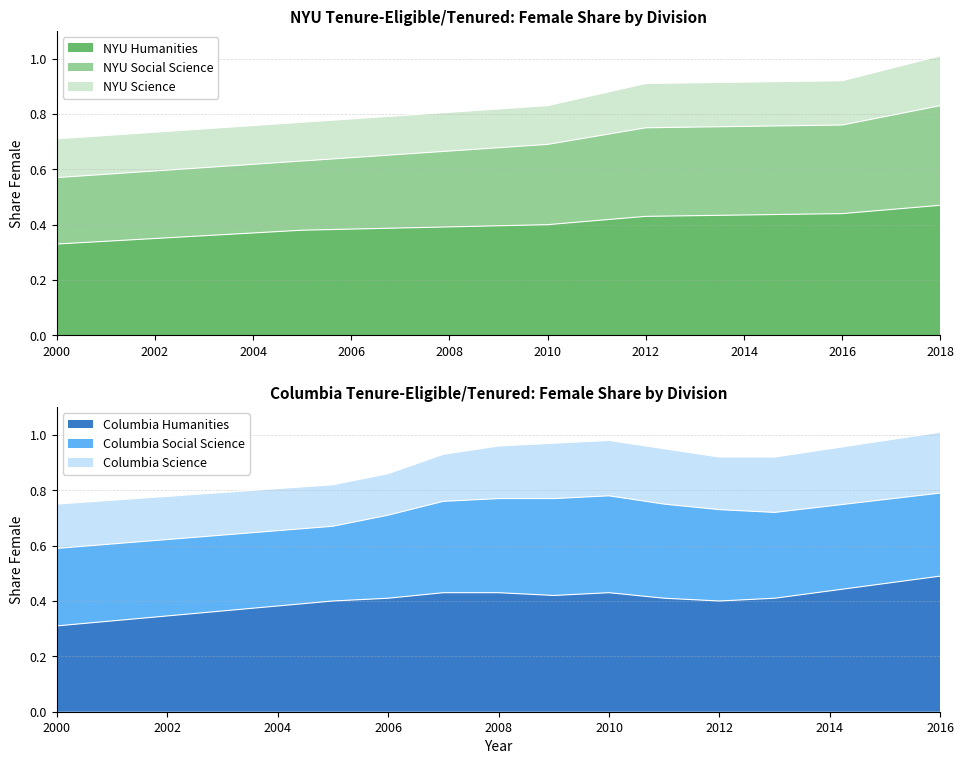

Between 2010 and 2018, which series saw the biggest shift?

NYU Social Science